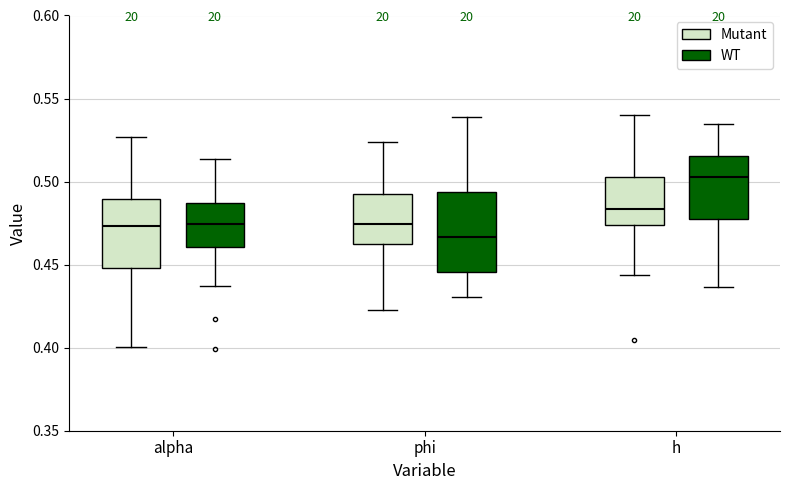

Reading left to right, read every box against the y-axis: the position of its median line, the range the box covers, and the ends of its whiskers. The values are not printed on the chart, so give them approximately, as read against the axis.

alpha (Mutant): median 0.475, box 0.450 to 0.490, whiskers 0.400 to 0.525
alpha (WT): median 0.475, box 0.460 to 0.485, whiskers 0.435 to 0.515
phi (Mutant): median 0.475, box 0.460 to 0.495, whiskers 0.425 to 0.525
phi (WT): median 0.465, box 0.445 to 0.495, whiskers 0.430 to 0.540
h (Mutant): median 0.485, box 0.475 to 0.505, whiskers 0.445 to 0.540
h (WT): median 0.505, box 0.480 to 0.515, whiskers 0.435 to 0.535